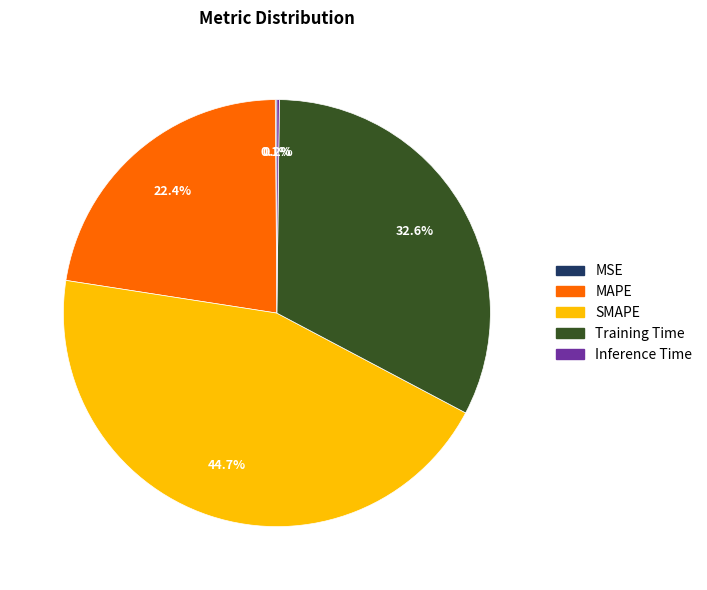

What is the largest slice in the pie chart?

SMAPE